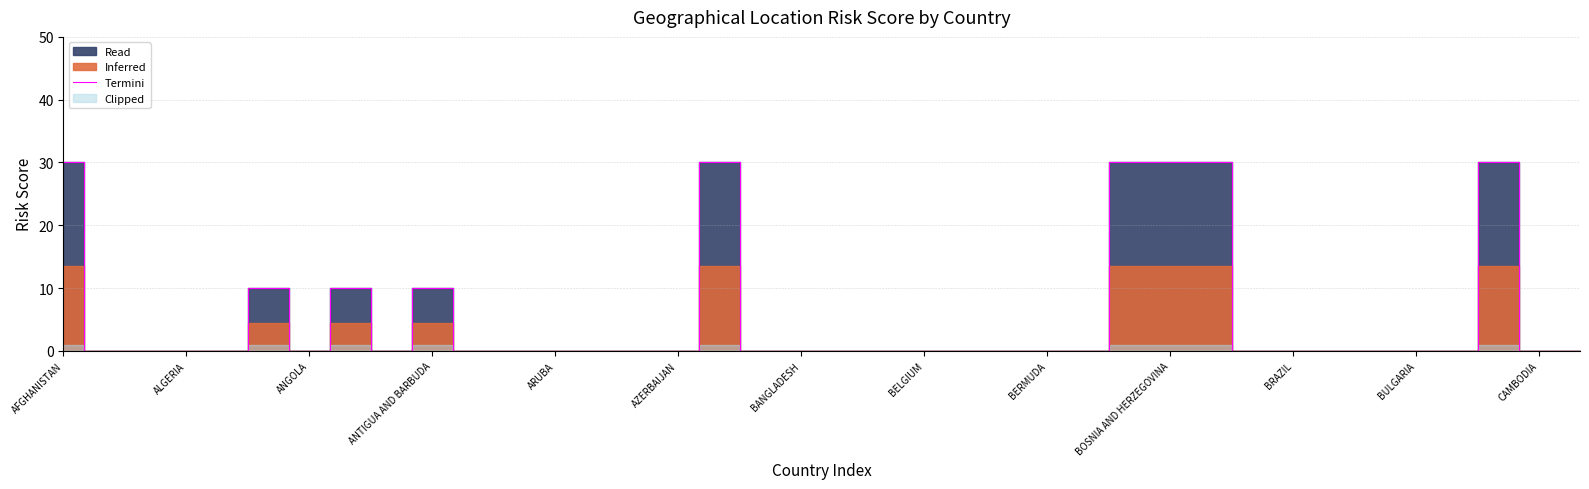

The Termini series shows 0 at ANGOLA. True or false?

True